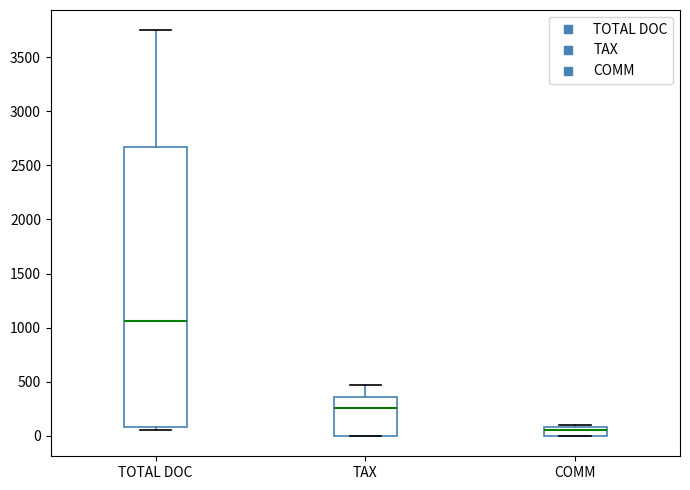

Where is the lower edge of the box for COMM on the y-axis? The values are not printed on the chart, so give them approximately, as read against the axis.

0